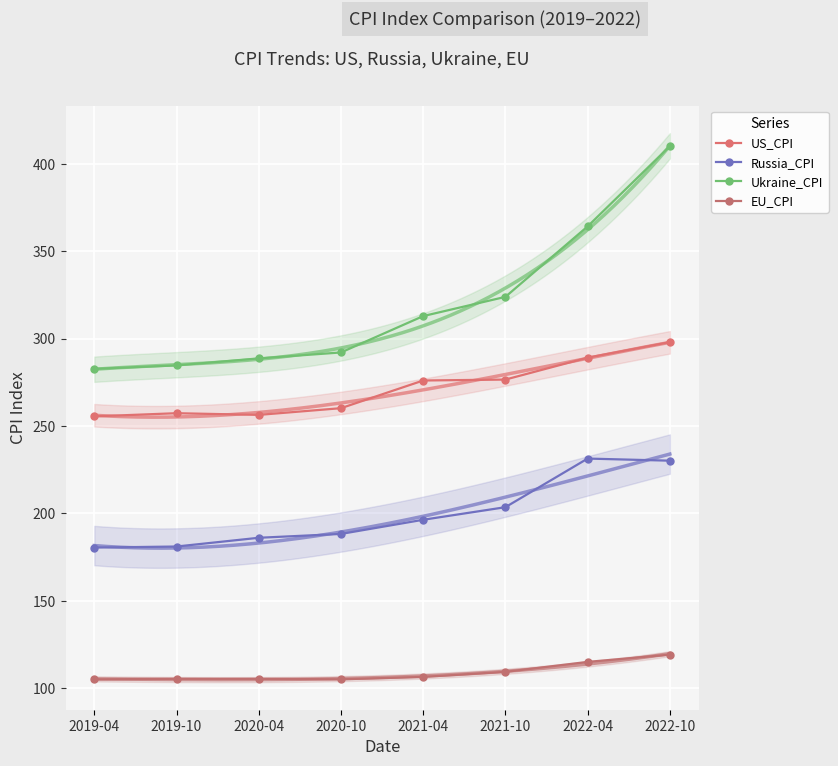

Is this an area chart (filled region under the line)?

No